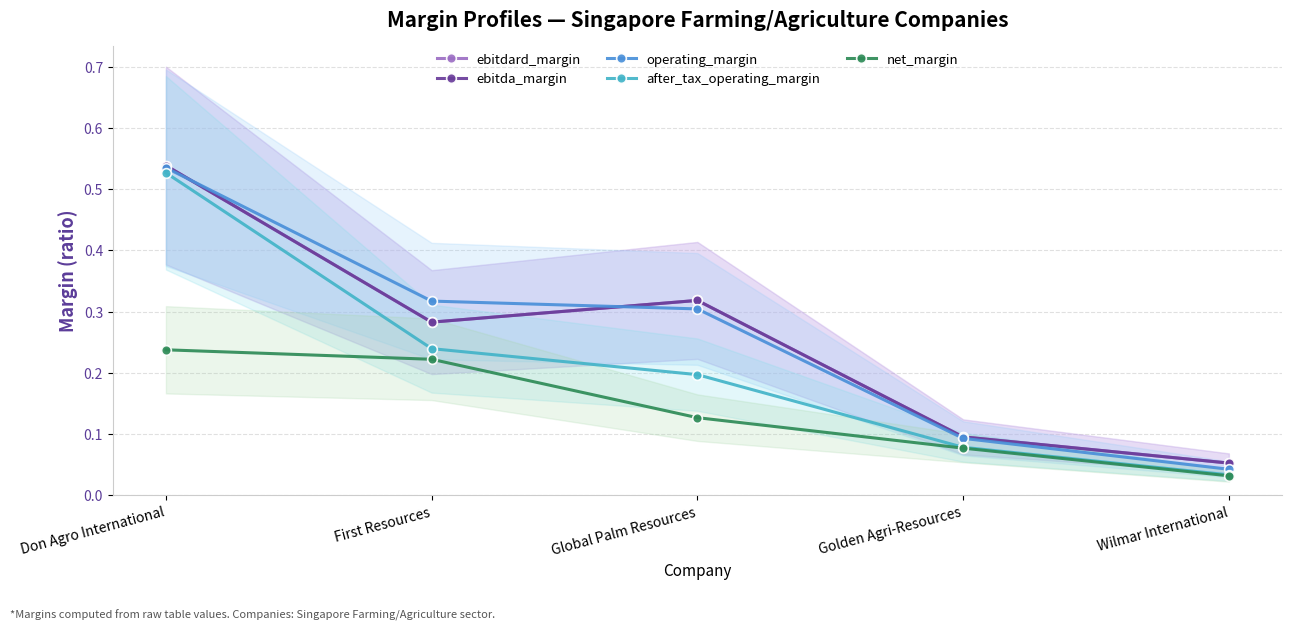

What is the value of the operating_margin point at the 1st from the left?

0.5